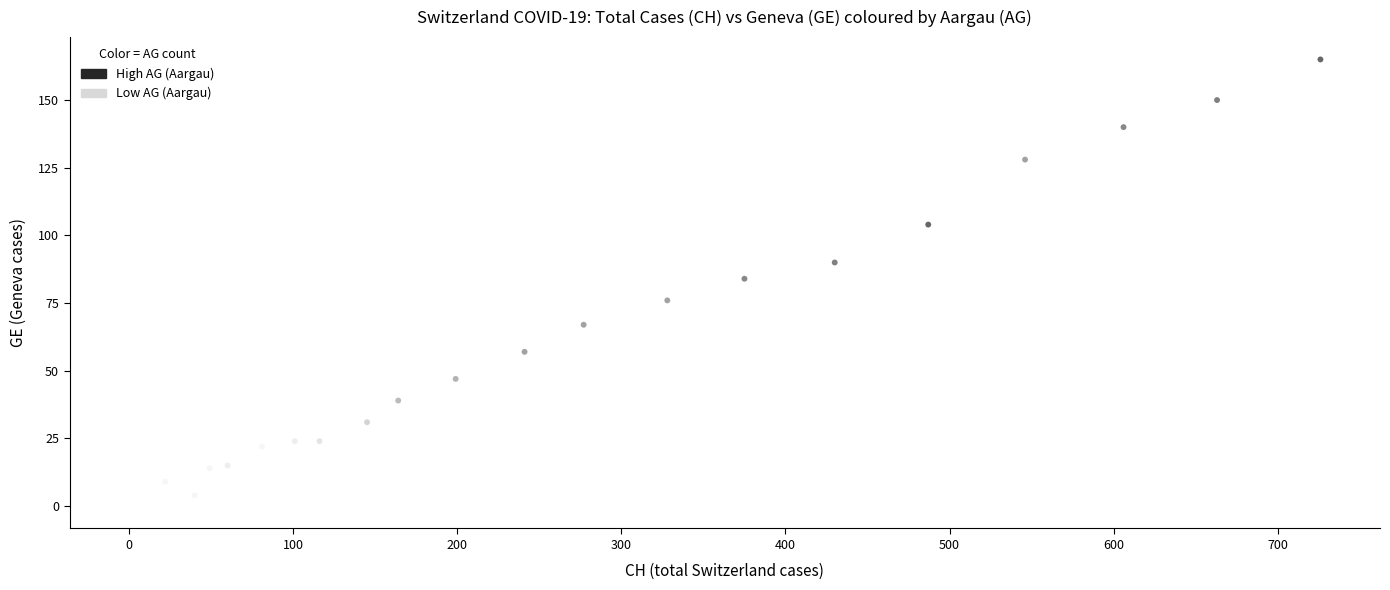

What Y value in the scatter plot is closest to 82?

84